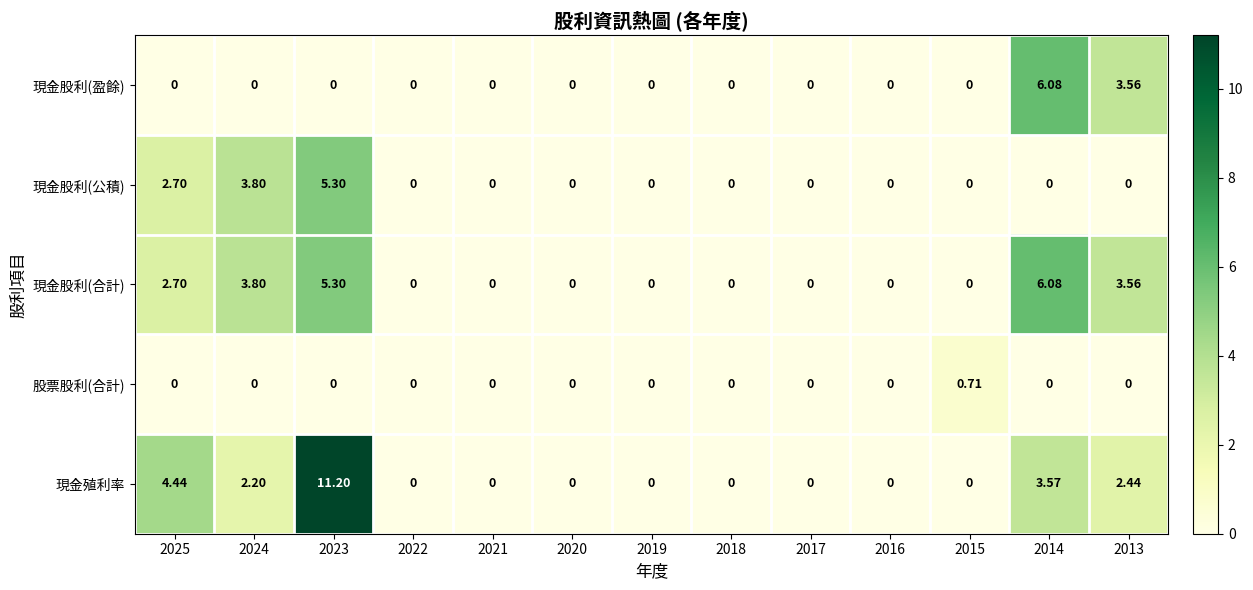

Is the value of 現金股利(合計) at 2023 greater than the value of 現金股利(公積) at 2024?

Yes